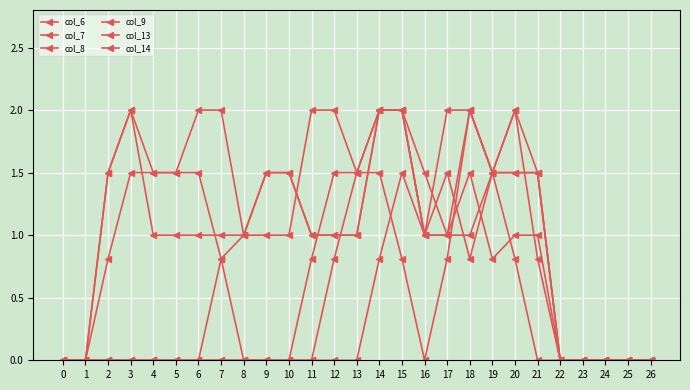

How many distinct data groups are displayed?

6